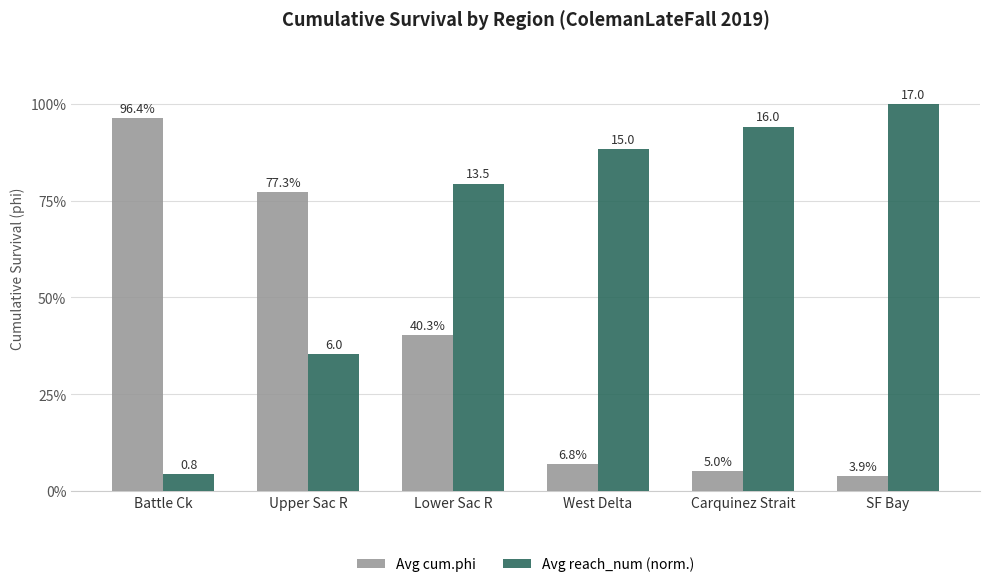

What are all the series names shown in the legend?

Avg cum.phi, Avg reach_num (norm.)